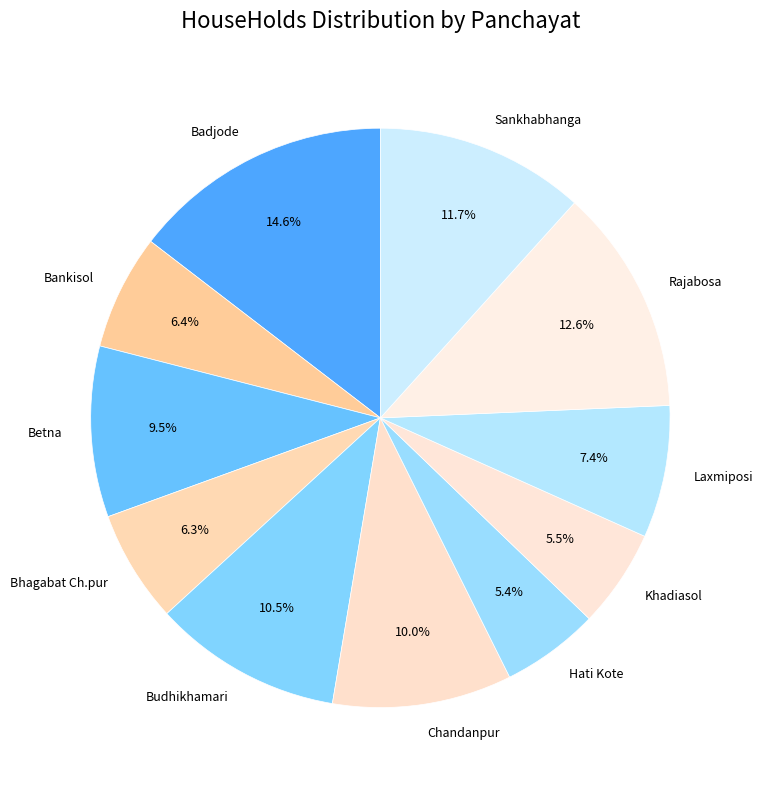

How many slices are in this pie chart?

11